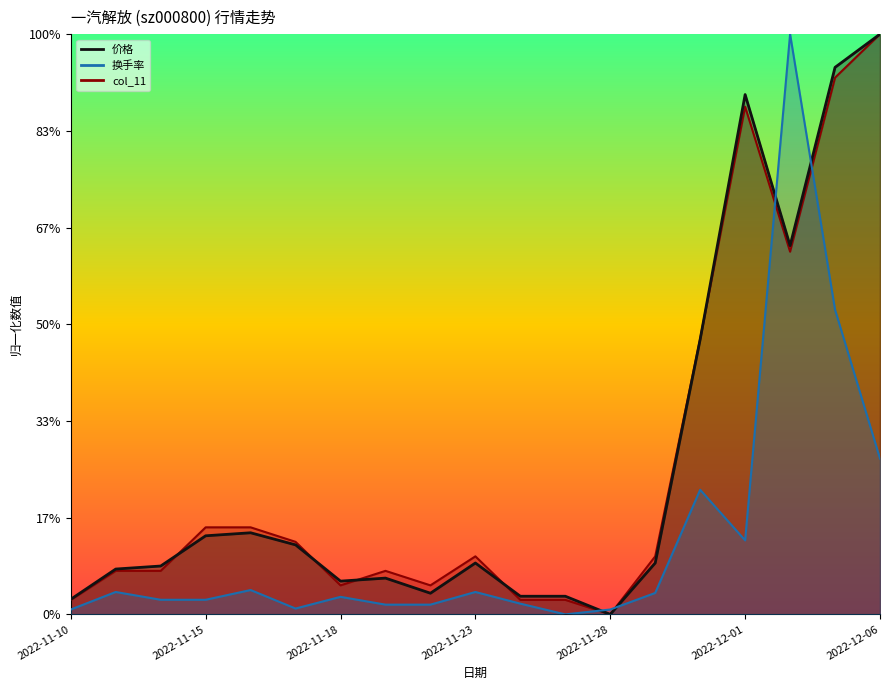

Read the 换手率 value at 2022-11-22.

0.2